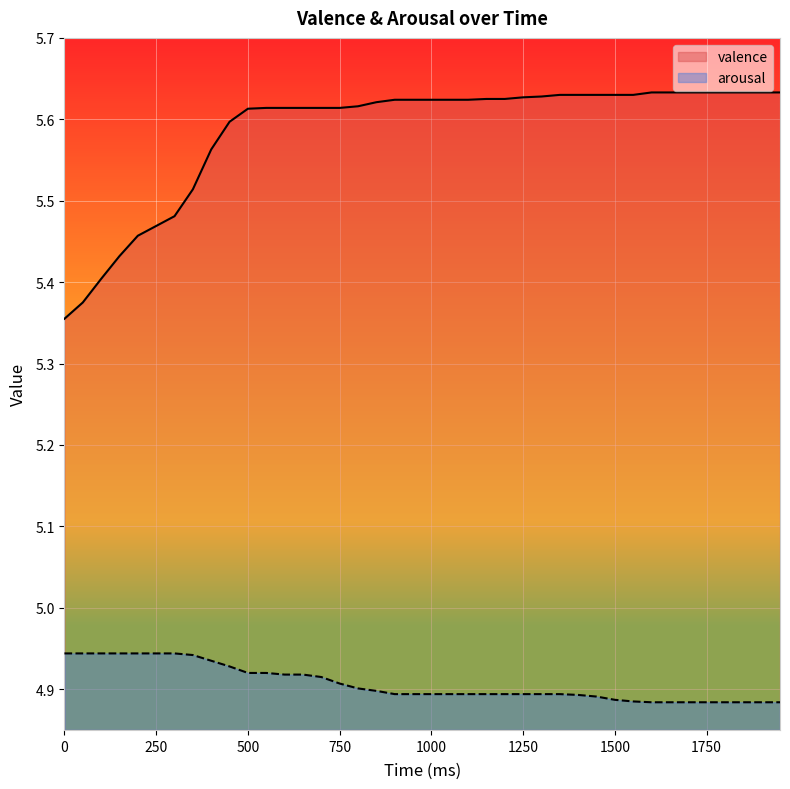

What is the minimum value for arousal?

4.9